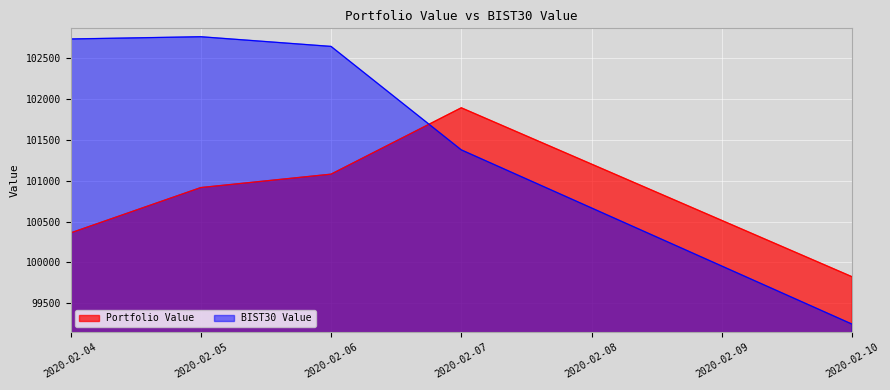

What is the maximum value for Portfolio Value?

101893.2